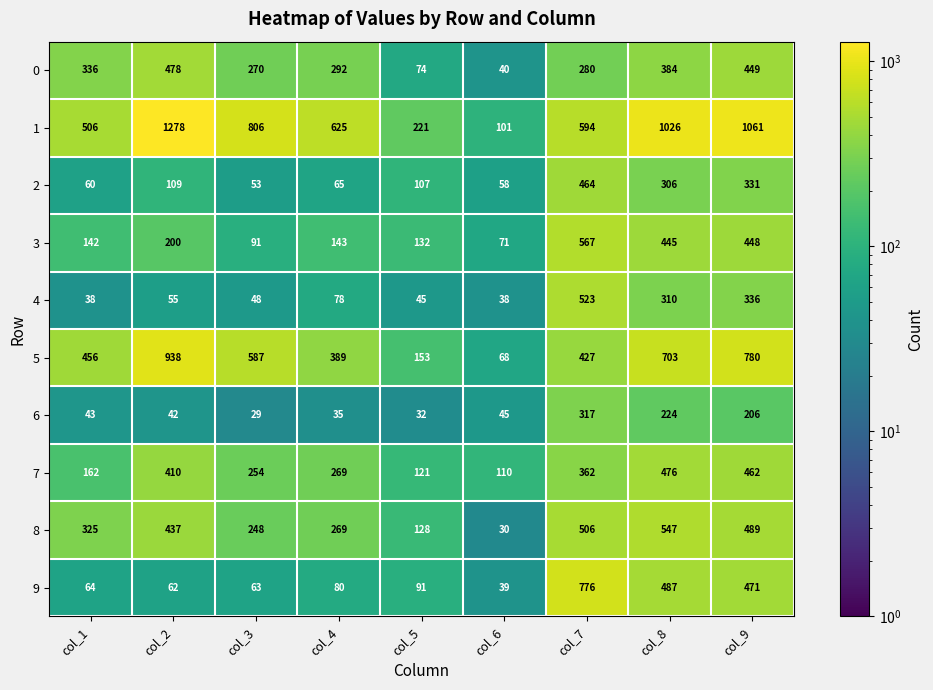

Rank the series by their maximum value, from lowest to highest.

6, 2, 7, 0, 4, 8, 3, 9, 5, 1